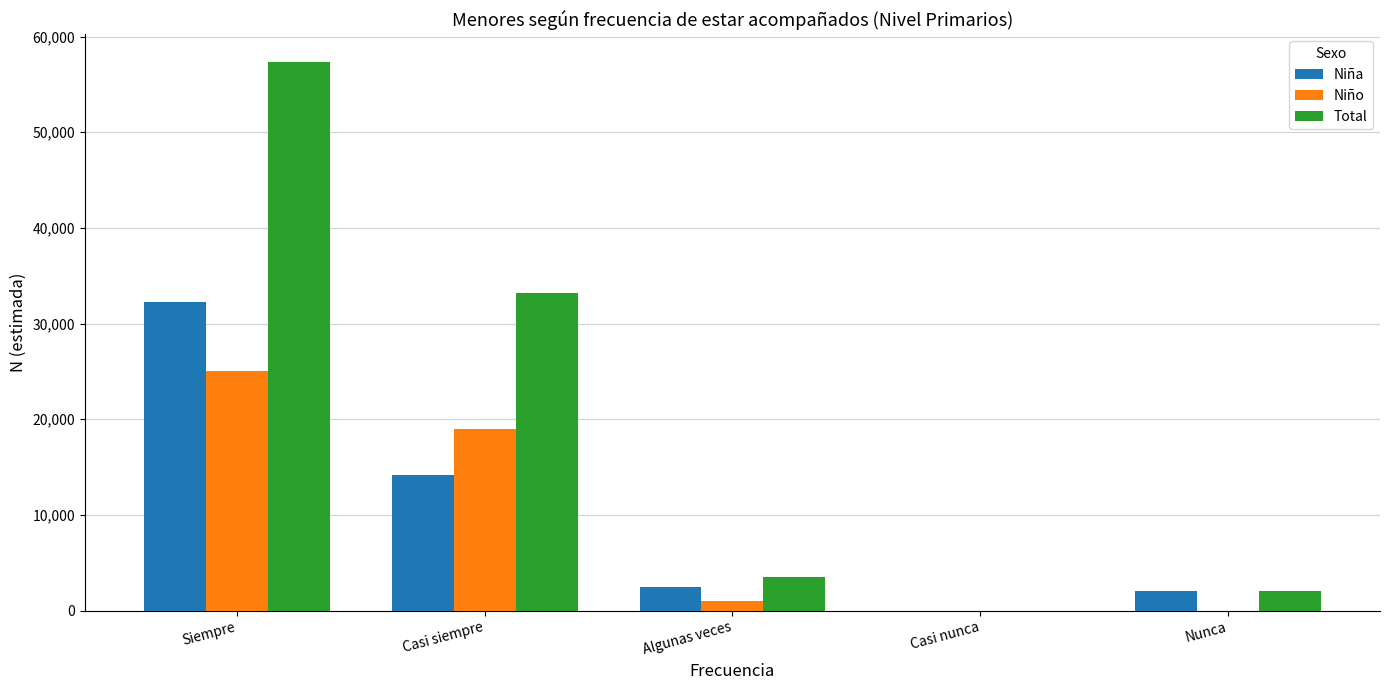

How many series are shown in this chart?

3